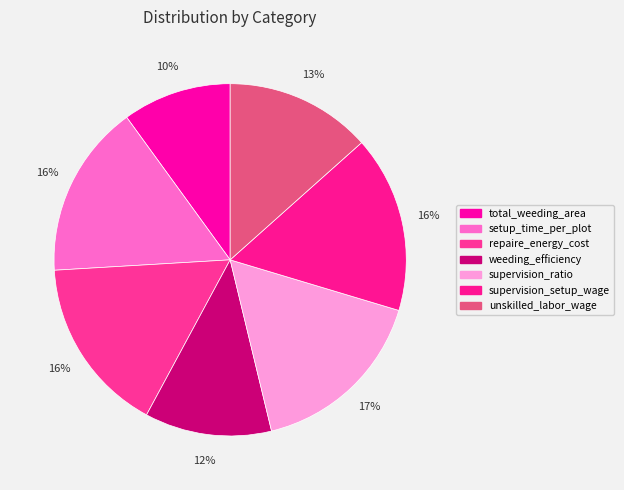

What percentage is NOT represented by setup_time_per_plot?

84.1%